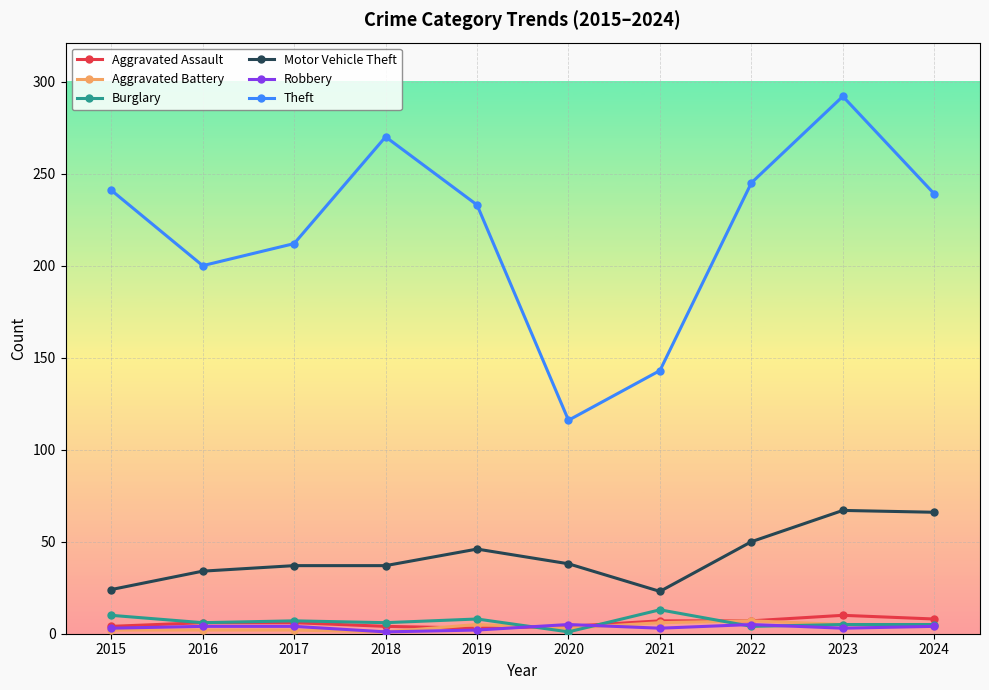

What is the total value across all series at 2024?

326